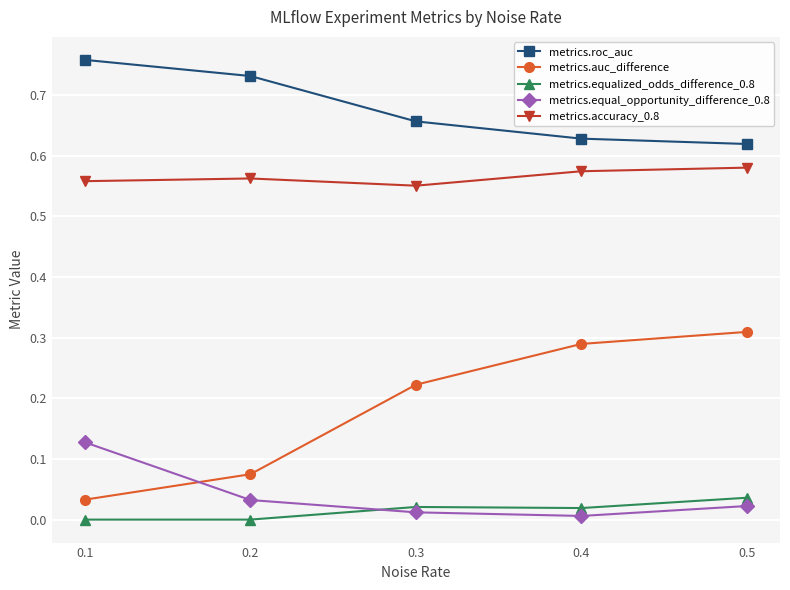

Which has a higher value, 0.5 or 0.3?

0.3